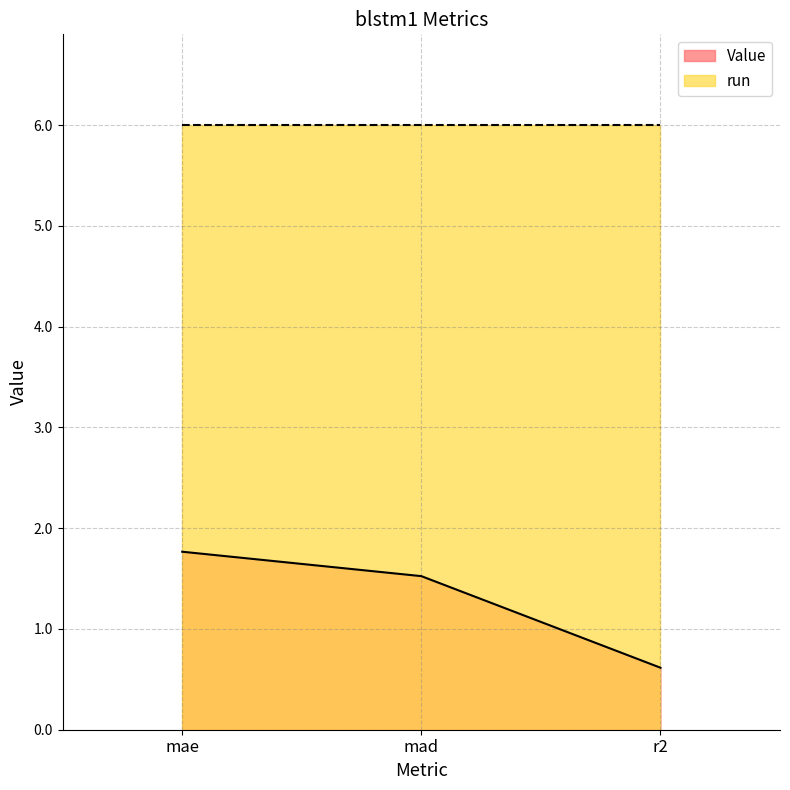

The chart shows a value of 2.7 at mad. True or false?

False